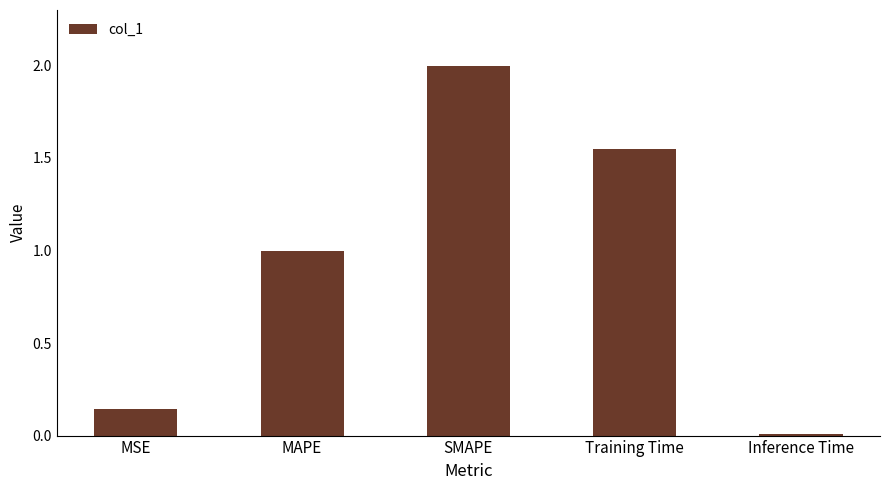

What is the label of the 4th bar from the left?

Training Time